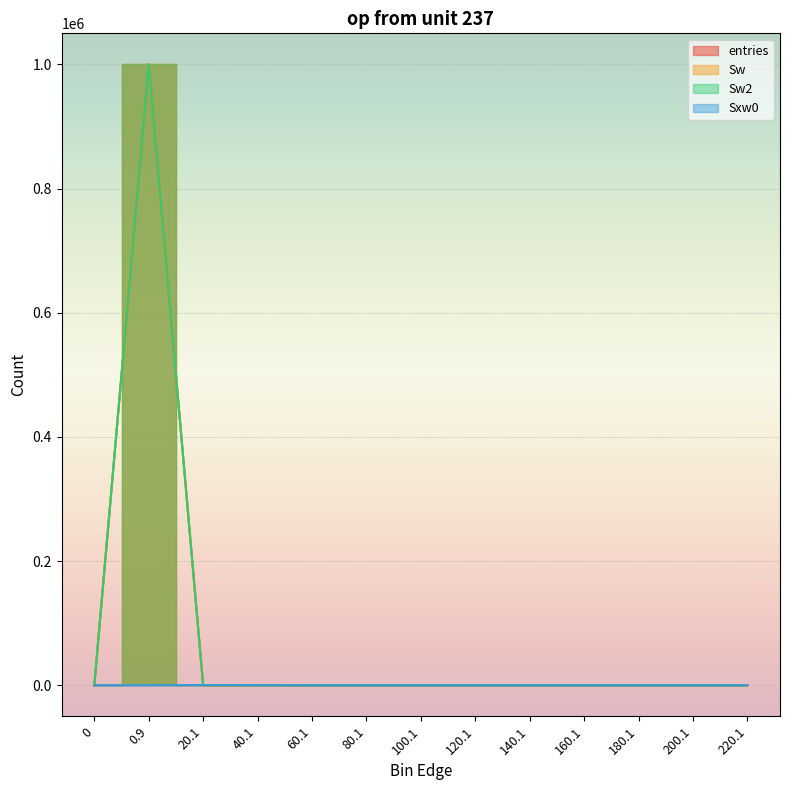

The value of Sxw0 at 40.1 is 121. True or false?

True